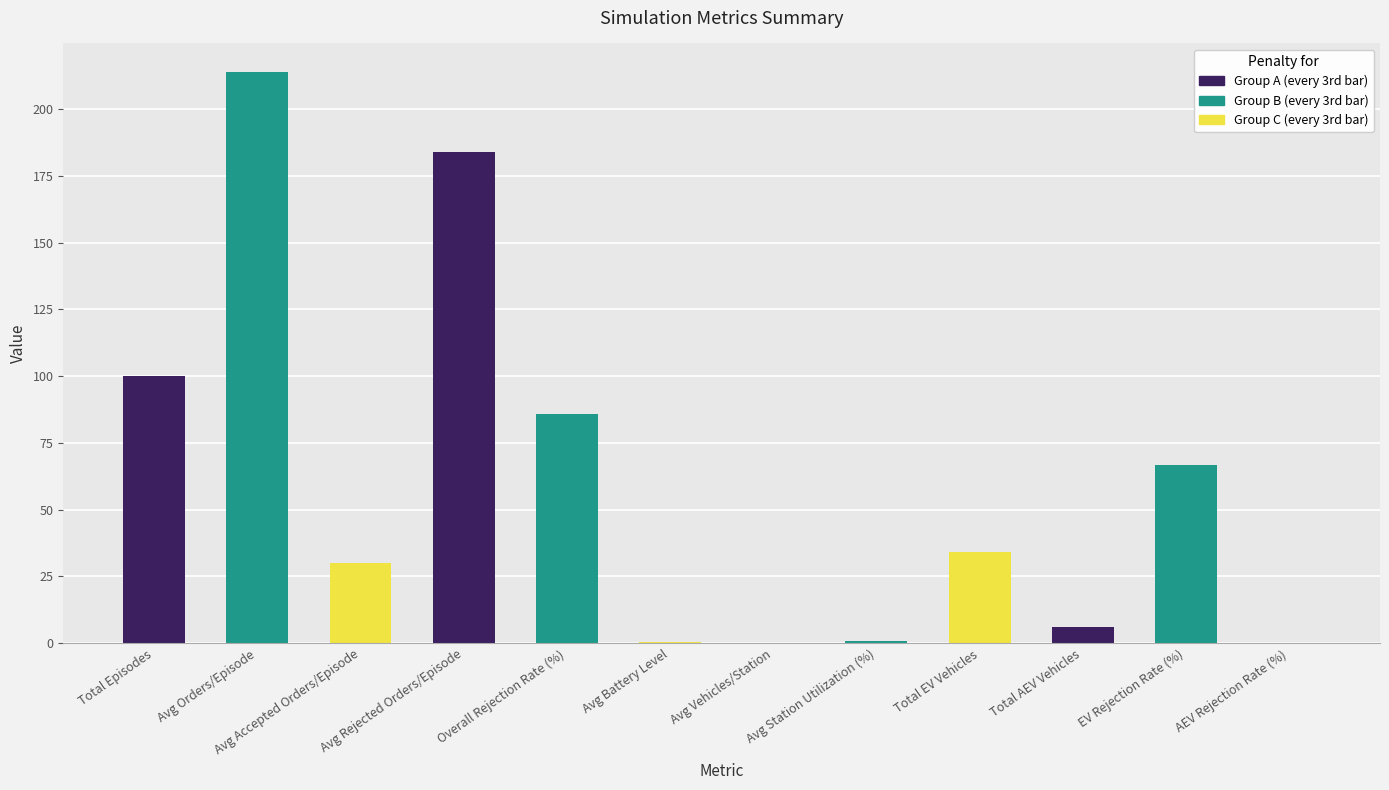

Are the bars grouped side by side (vs. stacked)?

No